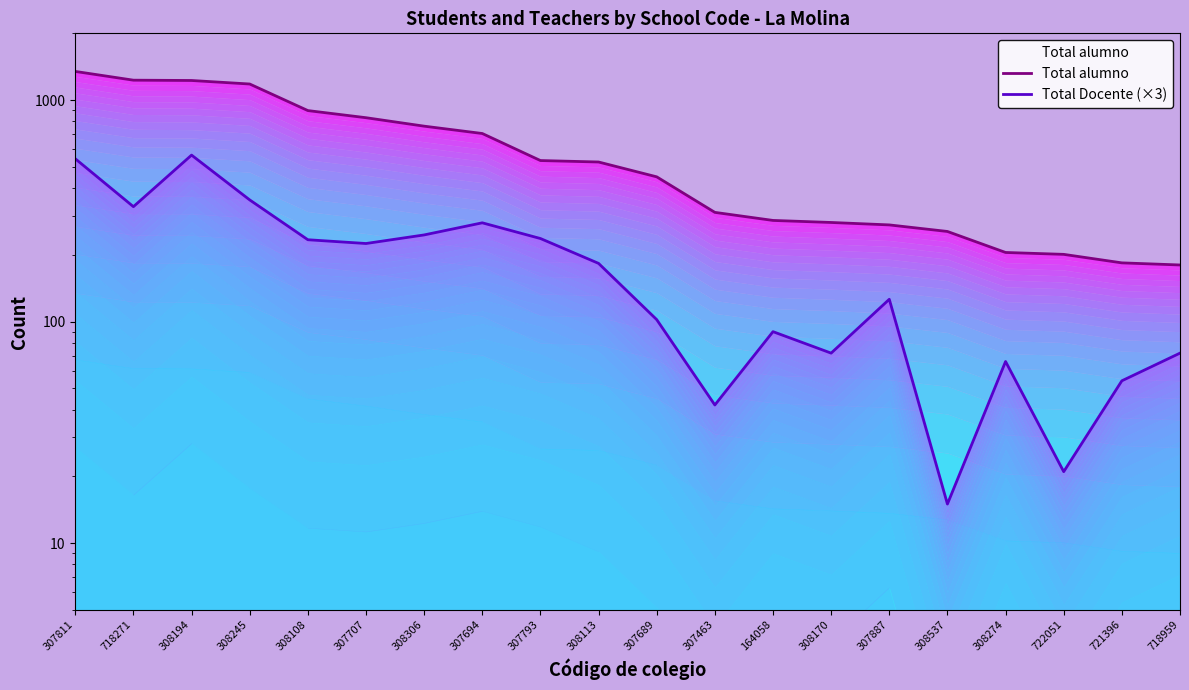

Does the chart have visible grid lines?

No